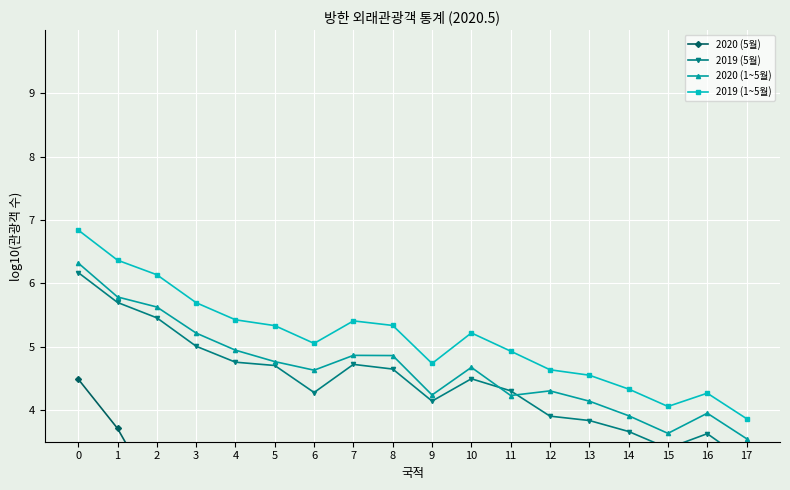

At 2, list the series in order from smallest to largest.

2020 (5월), 2019 (5월), 2020 (1~5월), 2019 (1~5월)